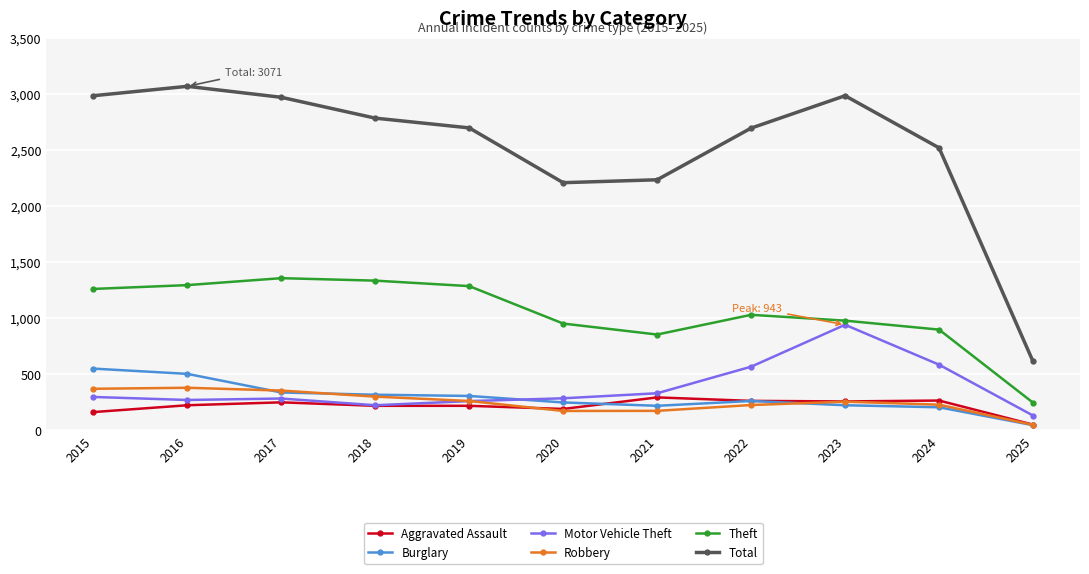

The Robbery series shows 230 at 2024. True or false?

True